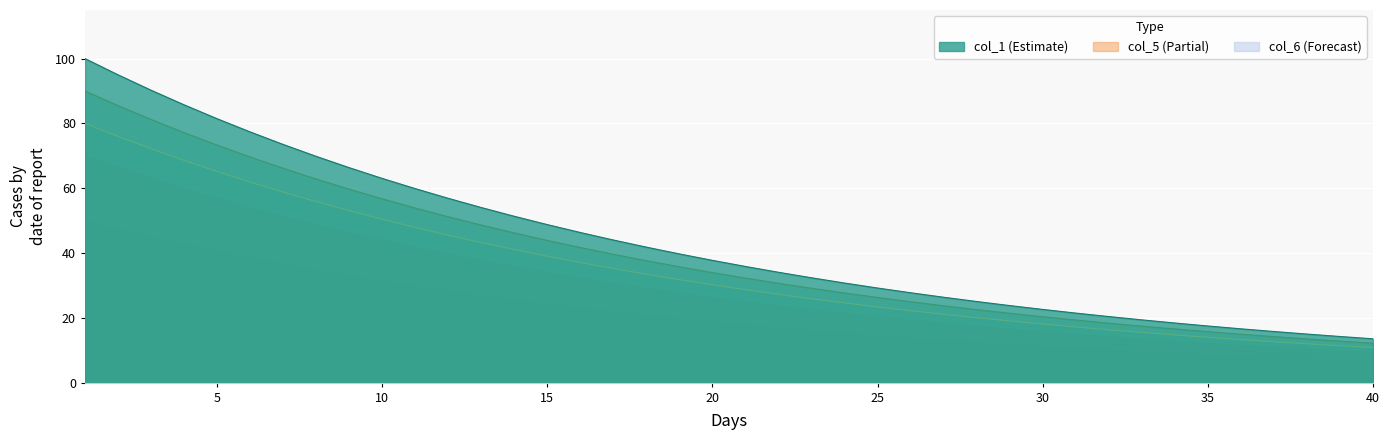

The col_2 series shows 5.1 at 39. True or false?

False